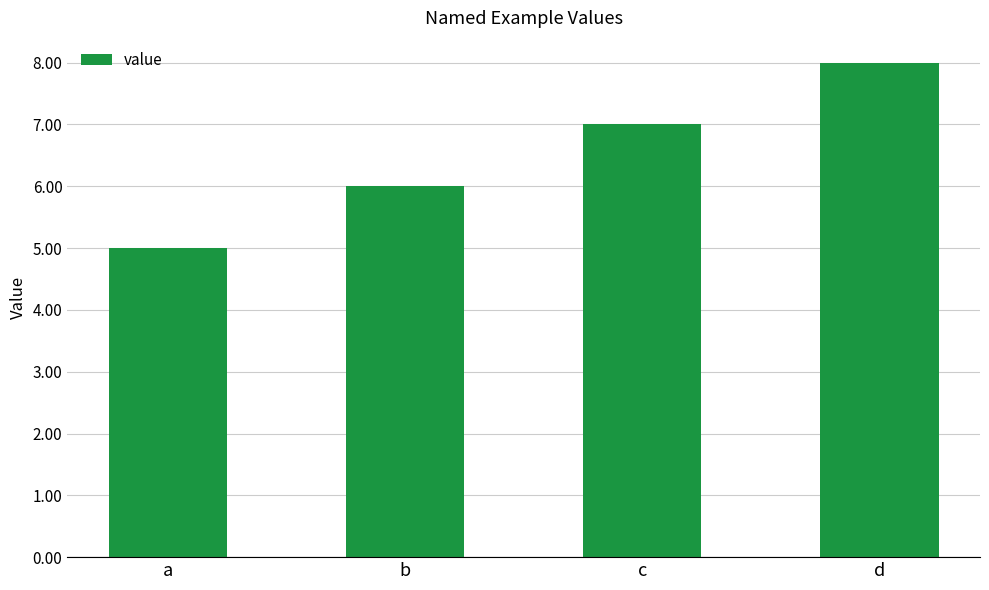

What is the value of the 3rd bar from the left?

7